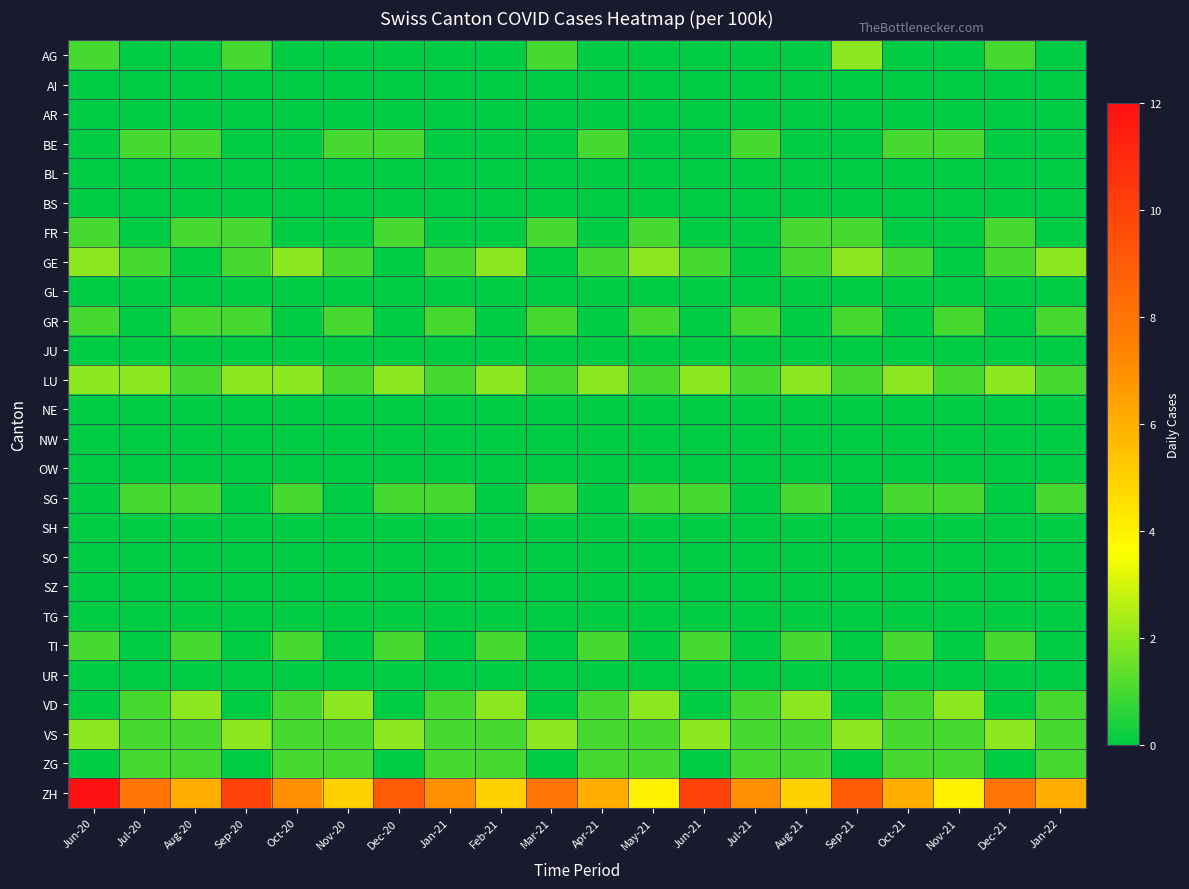

How many series are shown in this chart?

26